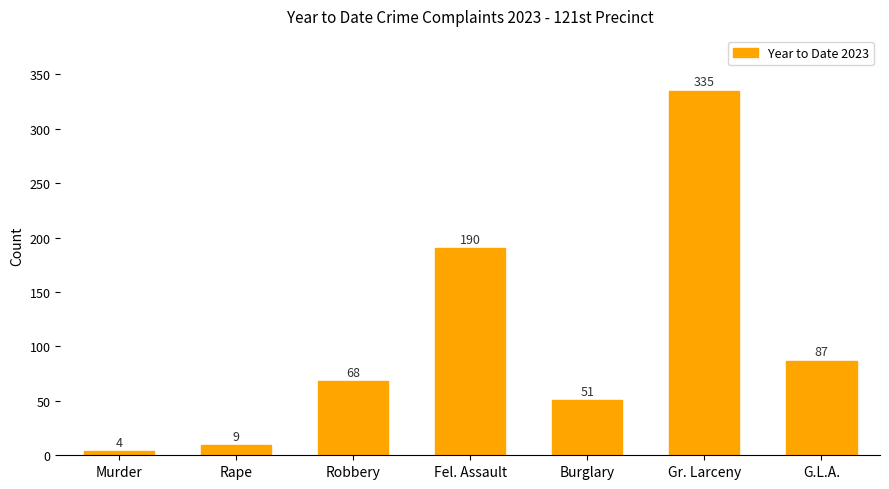

What is the label of the 1st bar from the left?

Murder